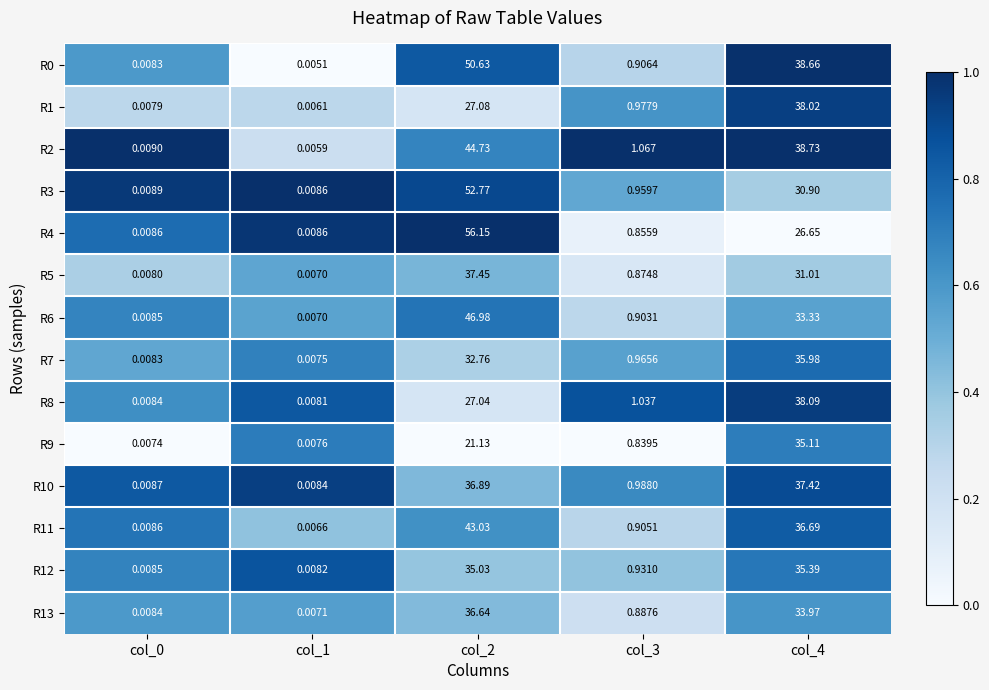

Which series has the widest spread of values?

R4